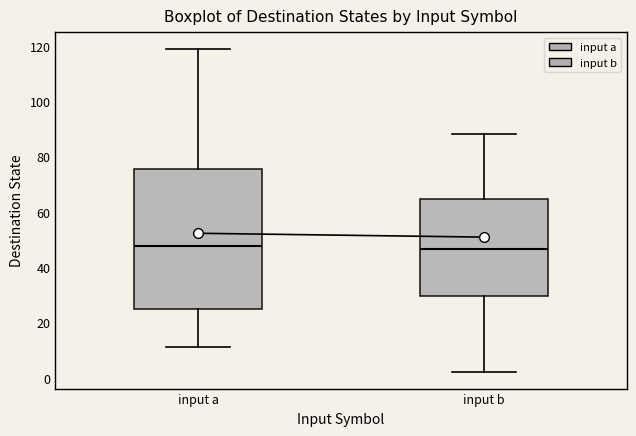

Reading left to right, transcribe this box plot: for each box, give where its median line is, the range the box spans, and where its two whiskers end, as read against the y-axis. The values are not printed on the chart, so give them approximately, as read against the axis.

input a: median 48, box 26 to 76, whiskers 12 to 120
input b: median 46, box 30 to 64, whiskers 2 to 88